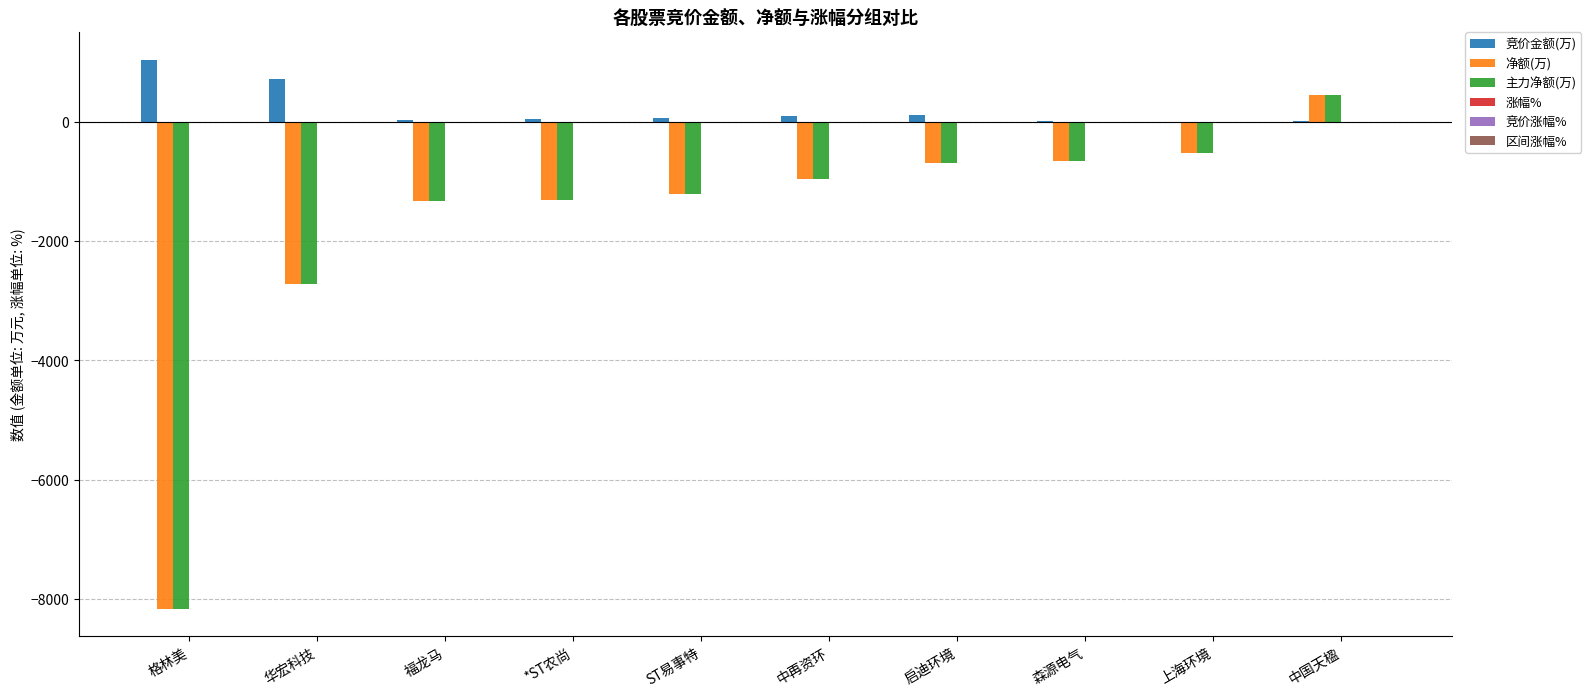

The value of 竞价金额(万) at 格林美 is 1038.8. True or false?

True